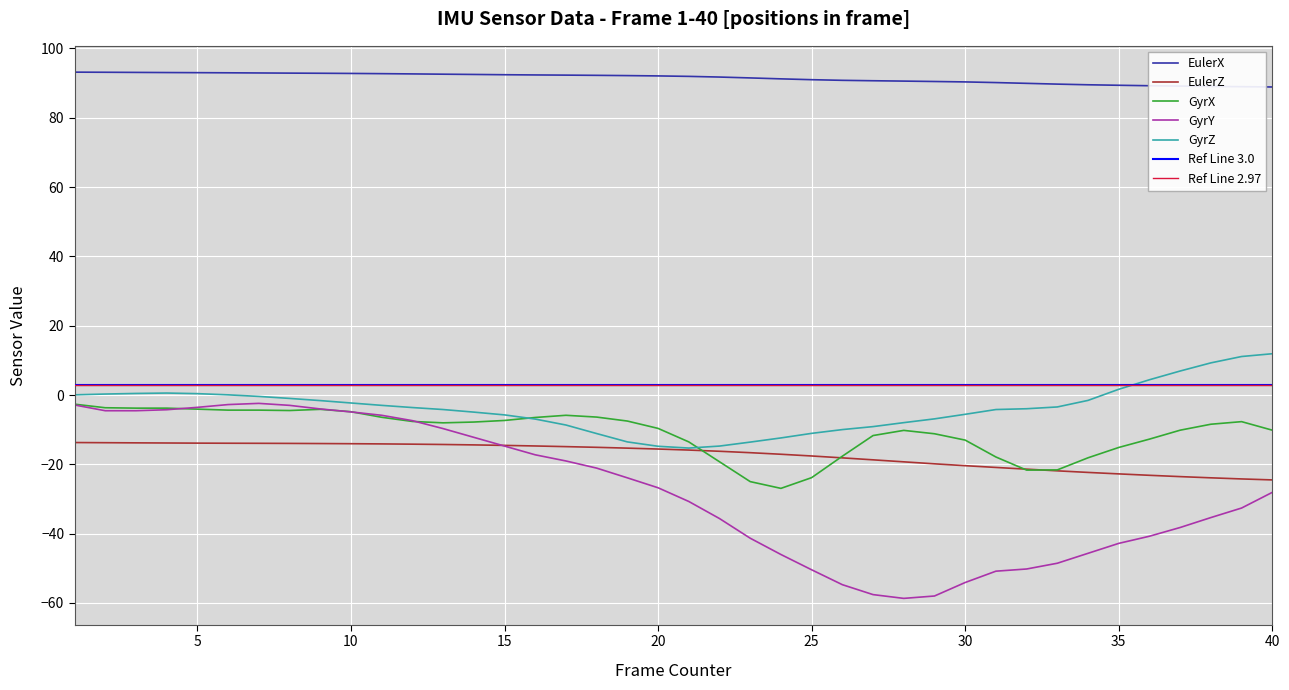

The value of GyrZ at 15 is -11.1. True or false?

False